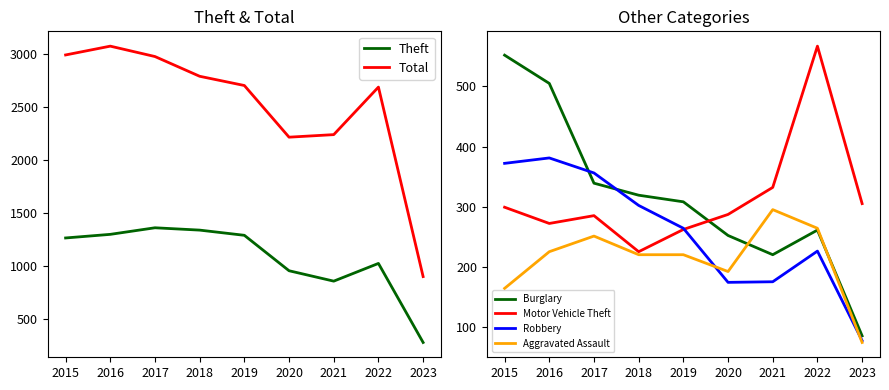

At which label does Total reach its peak?

2016